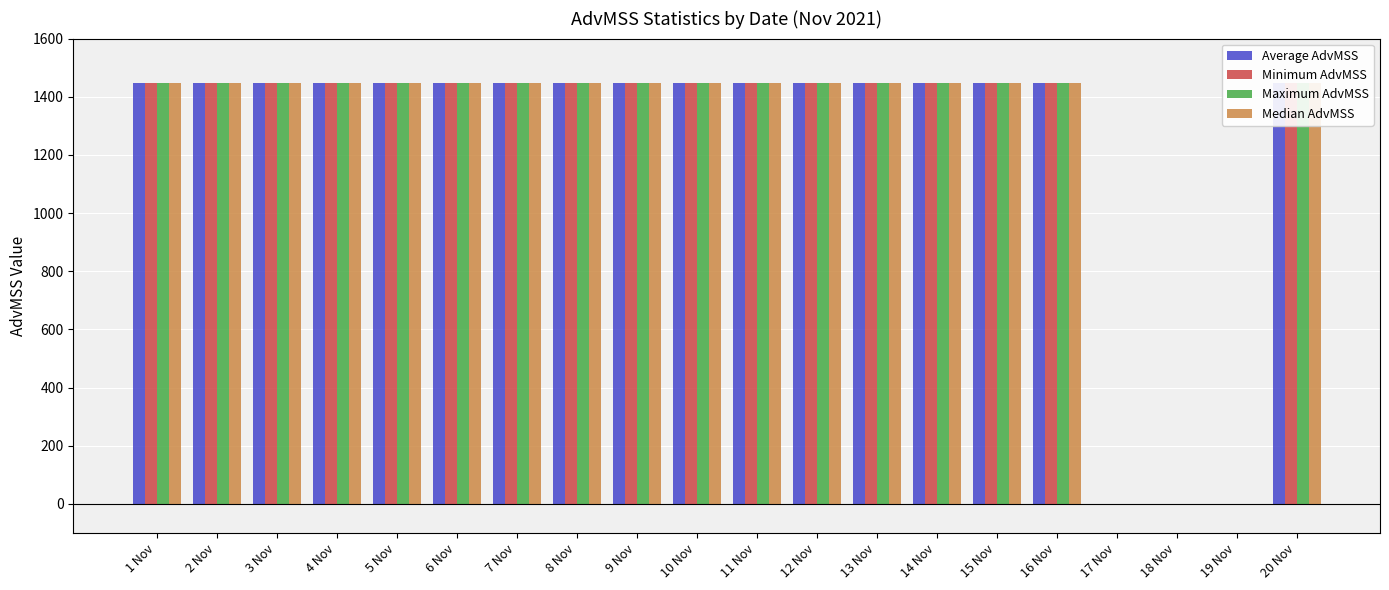

What is the sum of all Median AdvMSS values?

24616.9